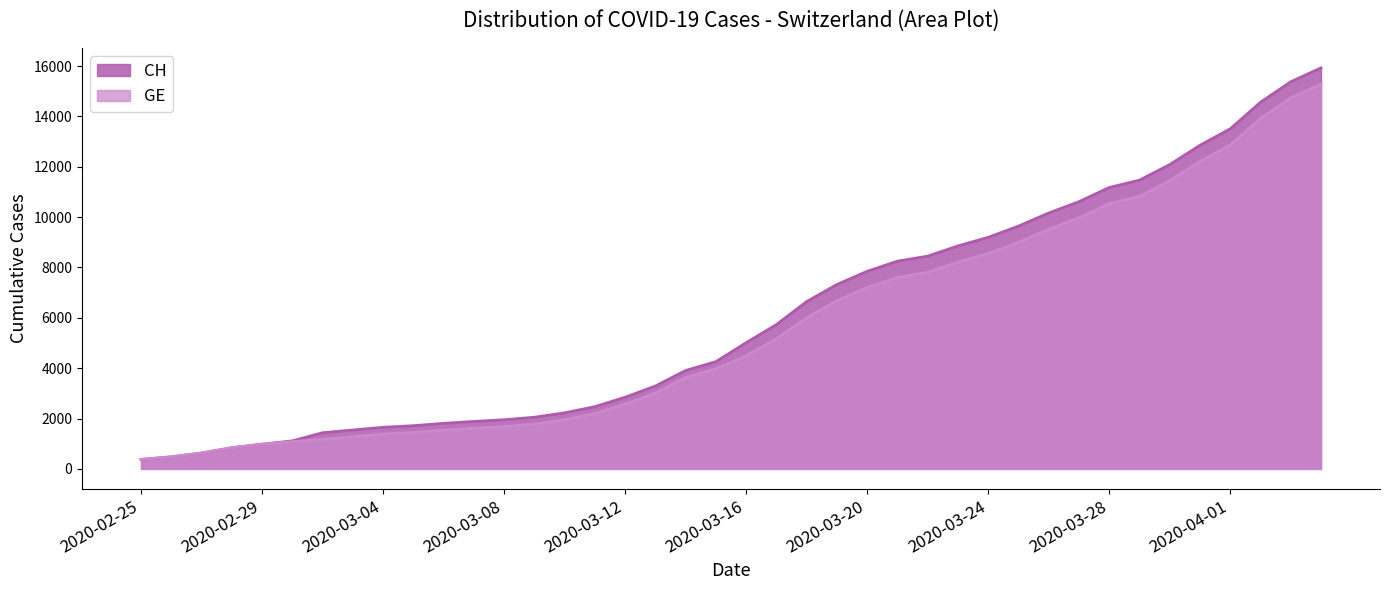

List the series in order of their peak value, lowest first.

GE, CH